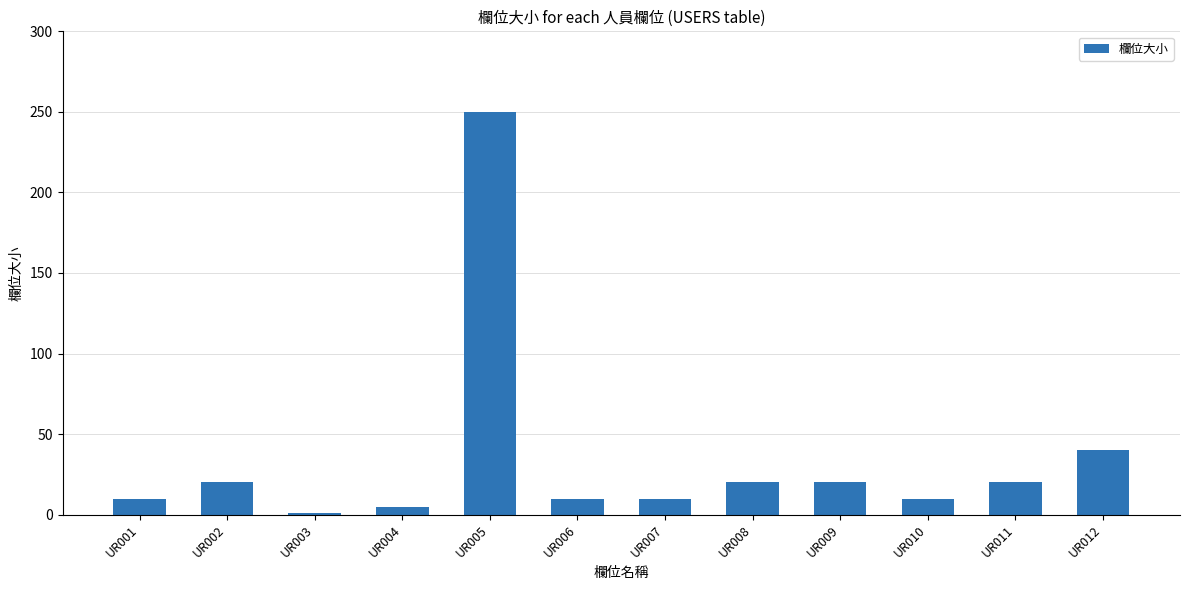

The value at UR001 is 10. True or false?

True